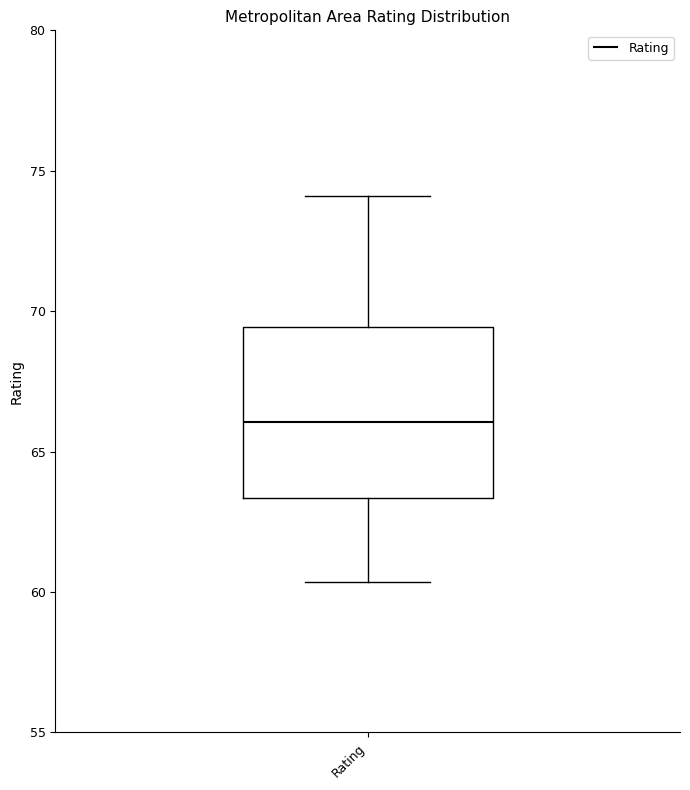

Transcribe this box plot: give where the median line is, the range the box spans, and where the two whiskers end, as read against the y-axis. The values are not printed on the chart, so give them approximately, as read against the axis.

median 66.0, box 63.5 to 69.5, whiskers 60.5 to 74.0